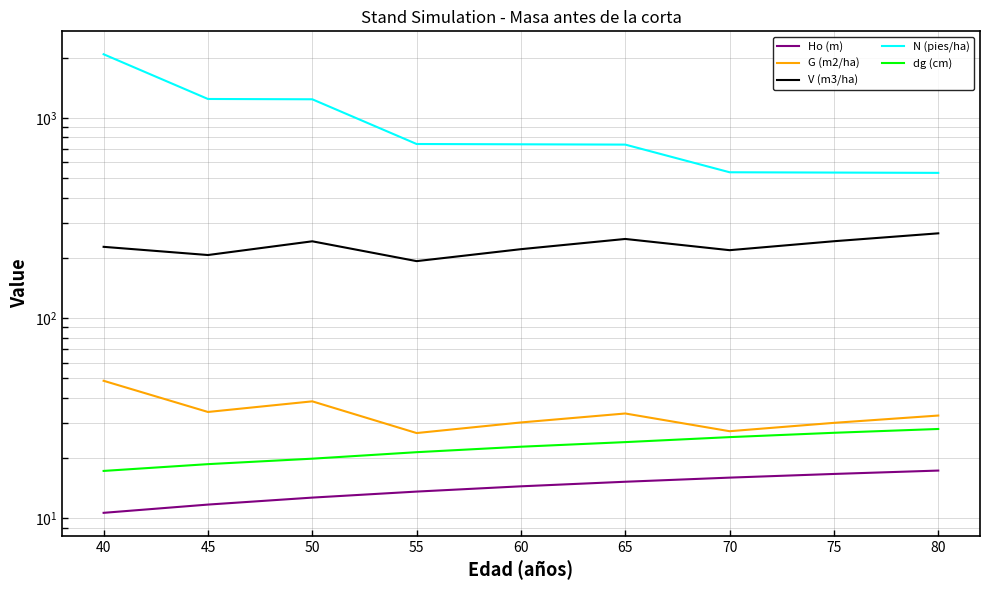

What is the difference between the maximum and minimum values in the Ho (m) series?

6.7